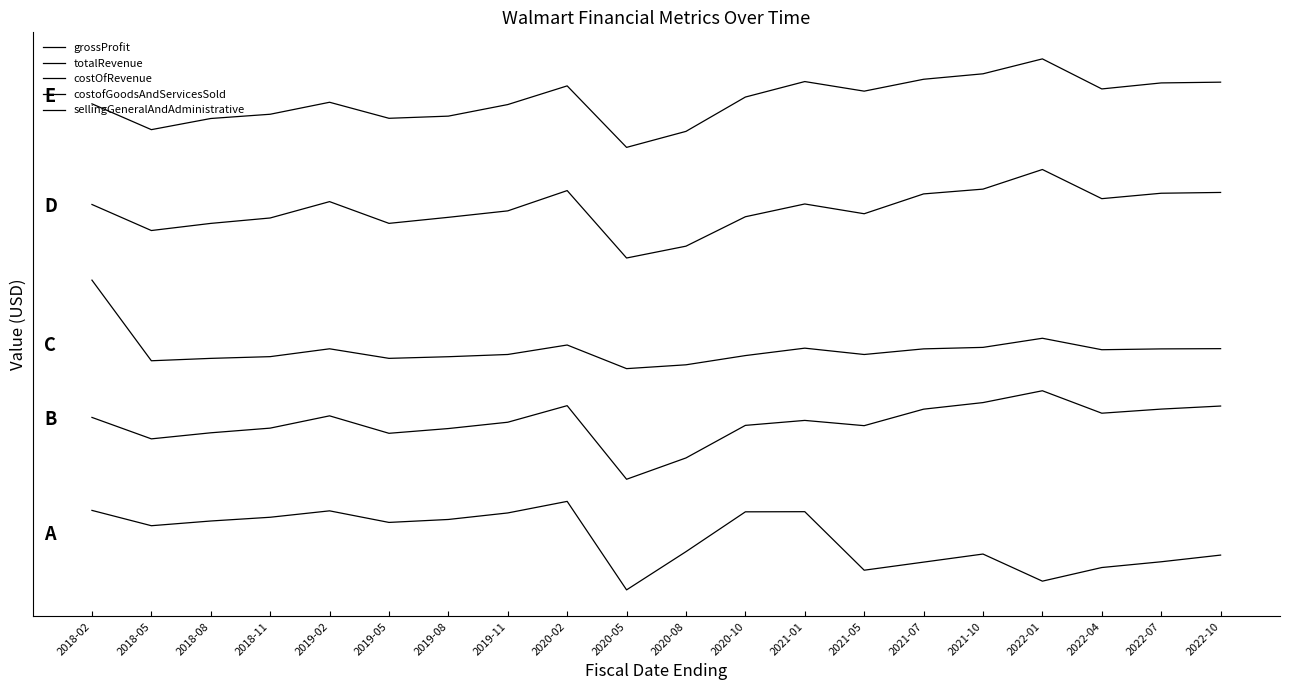

True or false: totalRevenue and sellingGeneralAndAdministrative intersect in this chart.

False